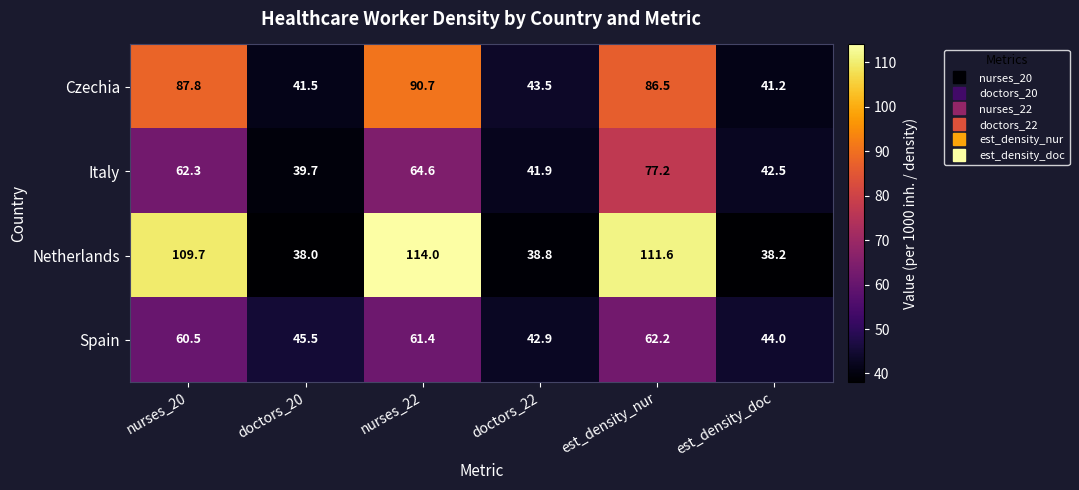

What is the total value across all series at doctors_20?

164.7